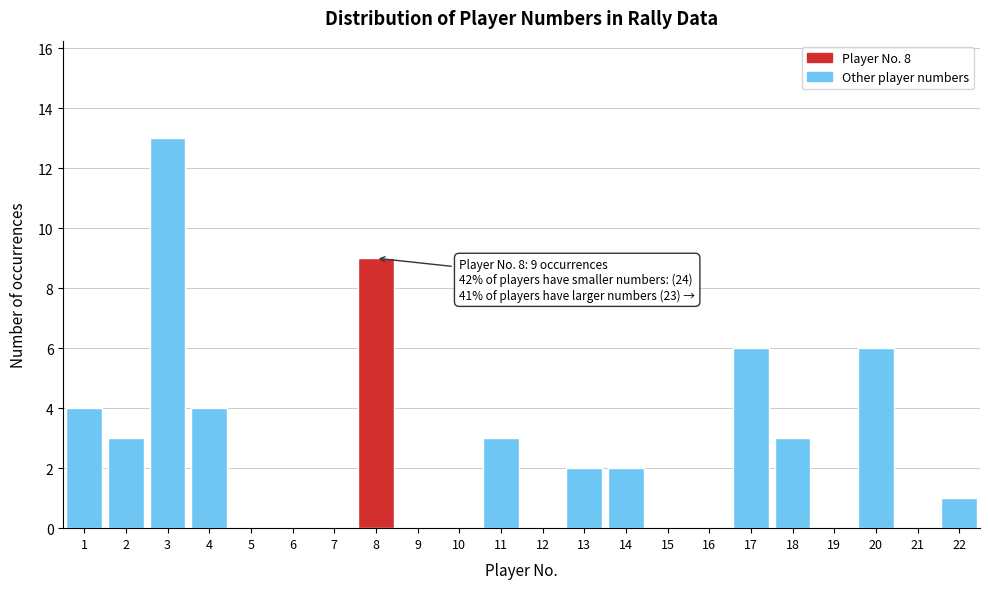

Reading right to left, list all the values displayed in this chart.

22=1	21=0	20=6	19=0	18=3	17=6	16=0	15=0	14=2	13=2	12=0	11=3	10=0	9=0	8=9	7=0	6=0	5=0	4=4	3=13	2=3	1=4